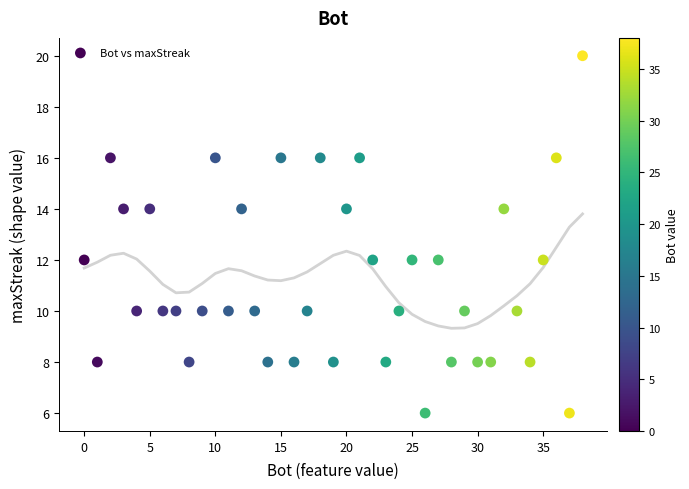

What is the range of Y values (max minus min)?

14